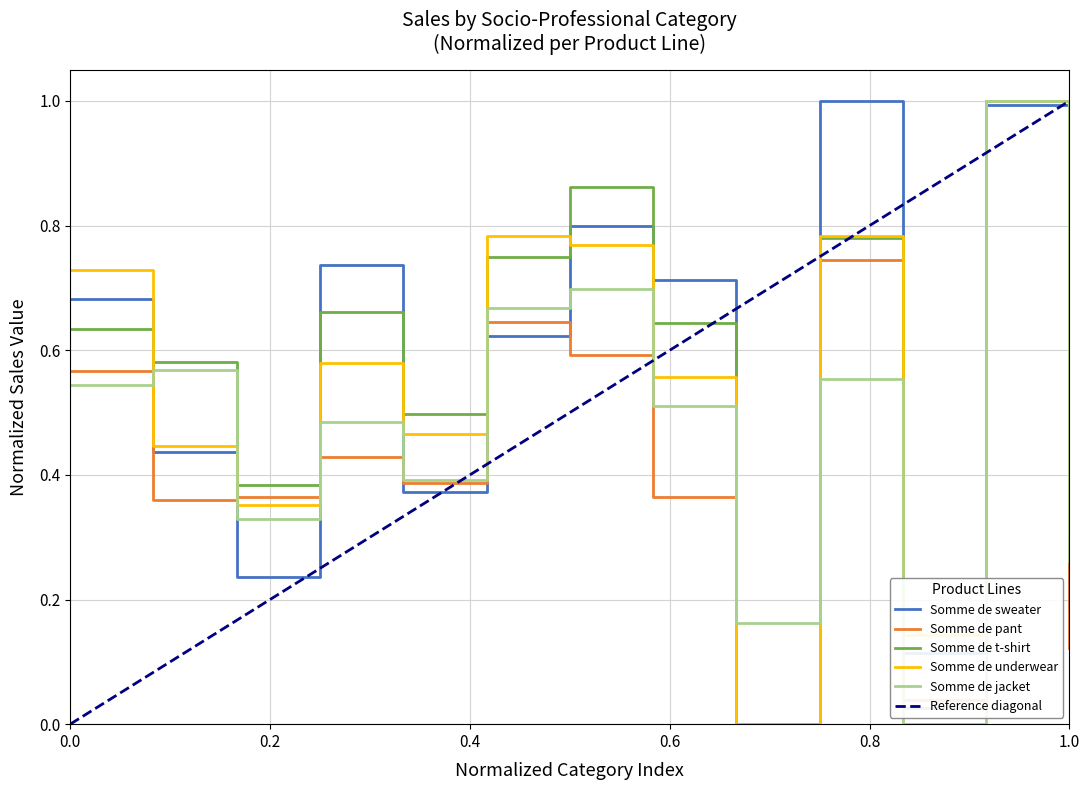

Where is Somme de underwear nearest to the value 0?

Profession intellectuelles supérieurs